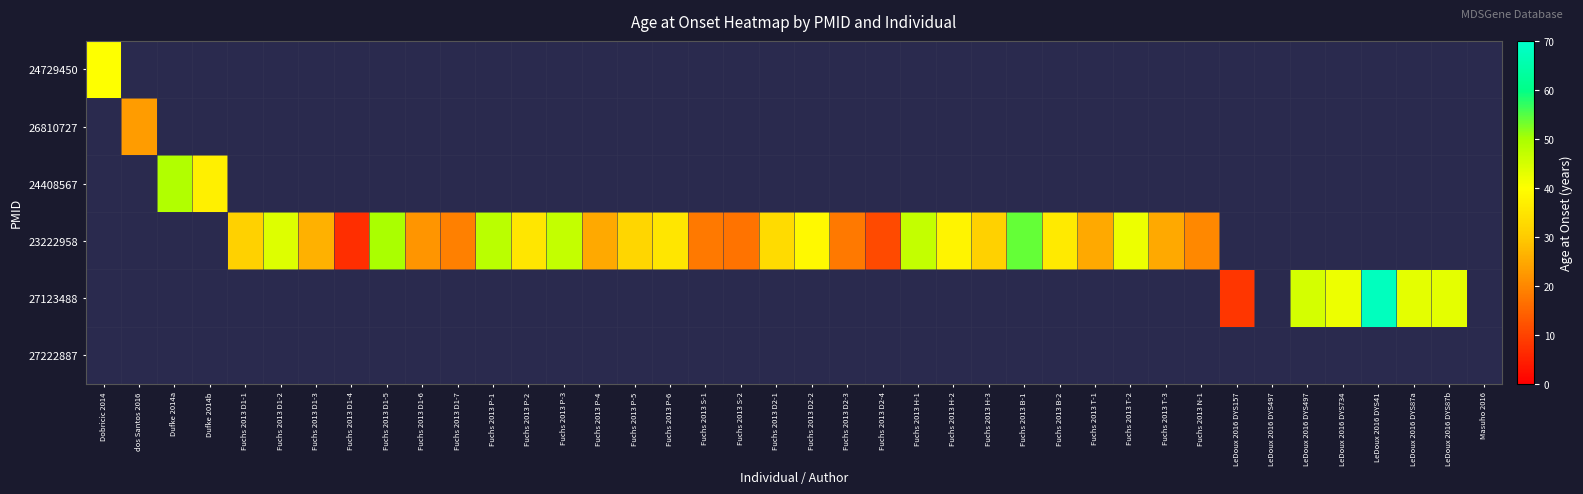

Count the number of data series in this chart.

6